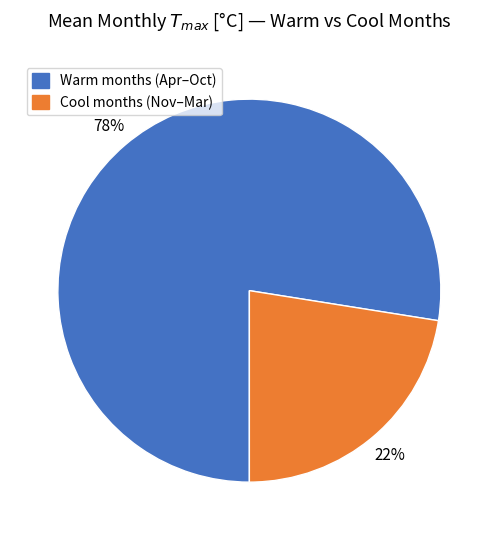

To the nearest percent, what is the average slice percentage?

50%